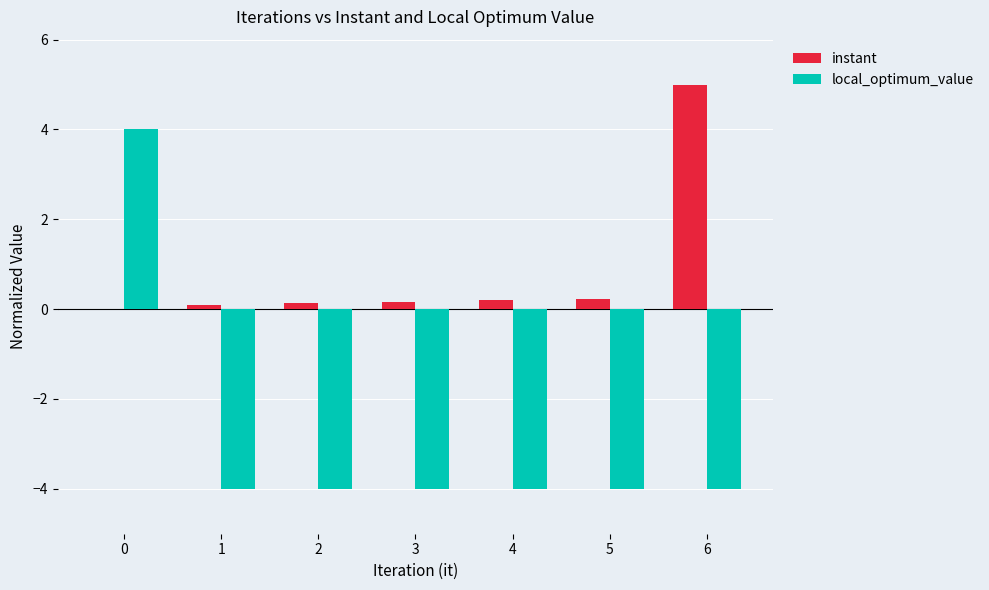

What is the sum of all instant values?

5.8